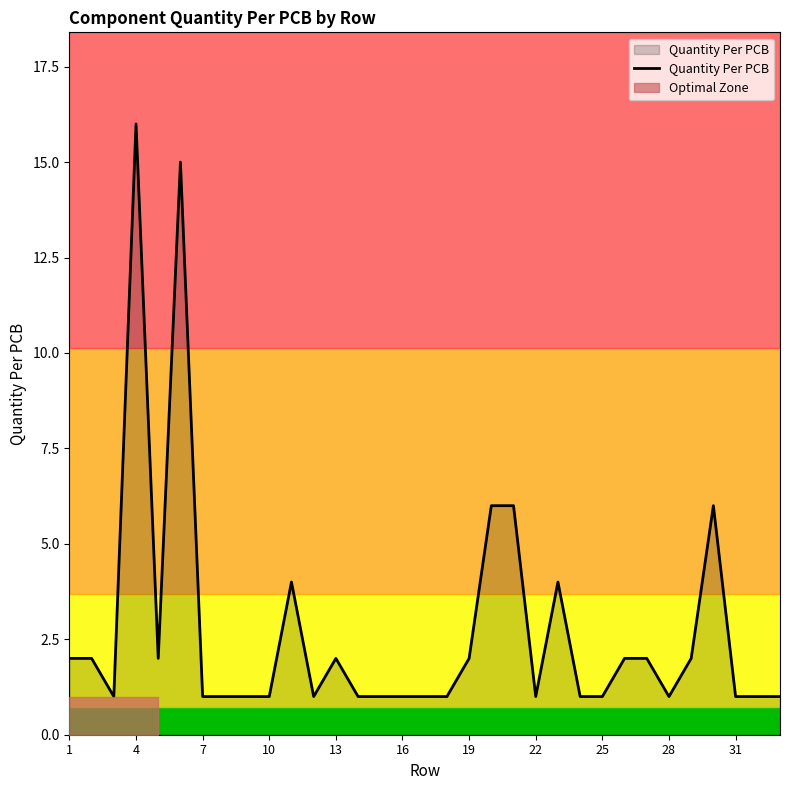

The Quantity Per PCB series shows 2 at 10. True or false?

False